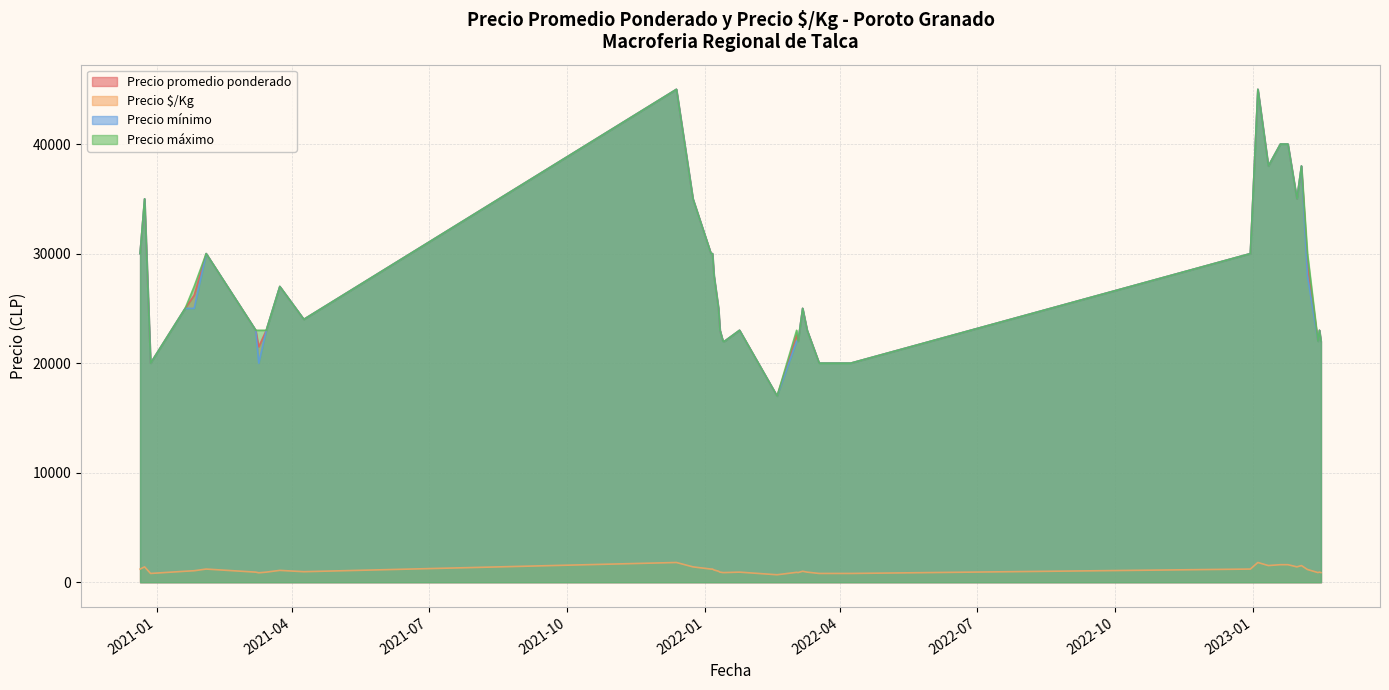

Reading right to left, list all the values displayed in this chart.

Precio promedio ponderado: 2021-03-08=23000	2023-01-19=40000	2023-02-15=22000	2021-03-24=27000	2022-01-05=30000	2022-04-08=20000	2022-01-10=25000	2023-02-14=23000	2022-03-03=22545	2022-03-10=23000	2023-01-04=45000	2021-03-15=23000	2021-03-10=21500	2022-01-11=23000	2022-03-18=20000	2022-03-07=25000	2023-02-02=38000	2023-02-13=22000	2020-12-21=30000	2023-01-24=40000	2021-04-09=24000	2022-01-13=22000	2020-12-28=20000	2021-12-13=45000	2022-03-04=22000	2020-12-24=35000	2021-01-20=25000	2022-02-18=17000	2022-03-31=20000	2022-01-07=28000	2021-12-24=35000	2023-01-11=38000	2023-02-06=29000	2022-01-06=30000	2022-12-30=30000	2022-01-24=23000	2022-01-14=22000	2021-01-26=26200	2023-01-30=35000	2021-02-03=30000
Precio $/Kg: 2021-03-08=920	2023-01-19=1600	2023-02-15=880	2021-03-24=1080	2022-01-05=1200	2022-04-08=800	2022-01-10=1000	2023-02-14=920	2022-03-03=902	2022-03-10=920	2023-01-04=1800	2021-03-15=920	2021-03-10=860	2022-01-11=920	2022-03-18=800	2022-03-07=1000	2023-02-02=1520	2023-02-13=880	2020-12-21=1200	2023-01-24=1600	2021-04-09=960	2022-01-13=880	2020-12-28=800	2021-12-13=1800	2022-03-04=880	2020-12-24=1400	2021-01-20=1000	2022-02-18=680	2022-03-31=800	2022-01-07=1120	2021-12-24=1400	2023-01-11=1520	2023-02-06=1160	2022-01-06=1200	2022-12-30=1200	2022-01-24=920	2022-01-14=880	2021-01-26=1048	2023-01-30=1400	2021-02-03=1200
Precio mínimo: 2021-03-08=23000	2023-01-19=40000	2023-02-15=22000	2021-03-24=27000	2022-01-05=30000	2022-04-08=20000	2022-01-10=25000	2023-02-14=23000	2022-03-03=22000	2022-03-10=23000	2023-01-04=45000	2021-03-15=23000	2021-03-10=20000	2022-01-11=23000	2022-03-18=20000	2022-03-07=25000	2023-02-02=38000	2023-02-13=22000	2020-12-21=30000	2023-01-24=40000	2021-04-09=24000	2022-01-13=22000	2020-12-28=20000	2021-12-13=45000	2022-03-04=22000	2020-12-24=35000	2021-01-20=25000	2022-02-18=17000	2022-03-31=20000	2022-01-07=28000	2021-12-24=35000	2023-01-11=38000	2023-02-06=28000	2022-01-06=30000	2022-12-30=30000	2022-01-24=23000	2022-01-14=22000	2021-01-26=25000	2023-01-30=35000	2021-02-03=30000
Precio máximo: 2021-03-08=23000	2023-01-19=40000	2023-02-15=22000	2021-03-24=27000	2022-01-05=30000	2022-04-08=20000	2022-01-10=25000	2023-02-14=23000	2022-03-03=23000	2022-03-10=23000	2023-01-04=45000	2021-03-15=23000	2021-03-10=23000	2022-01-11=23000	2022-03-18=20000	2022-03-07=25000	2023-02-02=38000	2023-02-13=22000	2020-12-21=30000	2023-01-24=40000	2021-04-09=24000	2022-01-13=22000	2020-12-28=20000	2021-12-13=45000	2022-03-04=22000	2020-12-24=35000	2021-01-20=25000	2022-02-18=17000	2022-03-31=20000	2022-01-07=28000	2021-12-24=35000	2023-01-11=38000	2023-02-06=30000	2022-01-06=30000	2022-12-30=30000	2022-01-24=23000	2022-01-14=22000	2021-01-26=27000	2023-01-30=35000	2021-02-03=30000